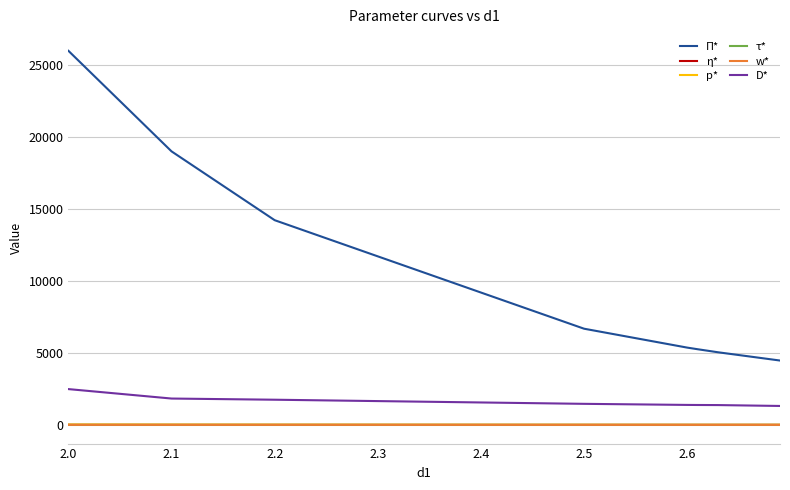

Does the chart display data point markers on the line(s)?

No